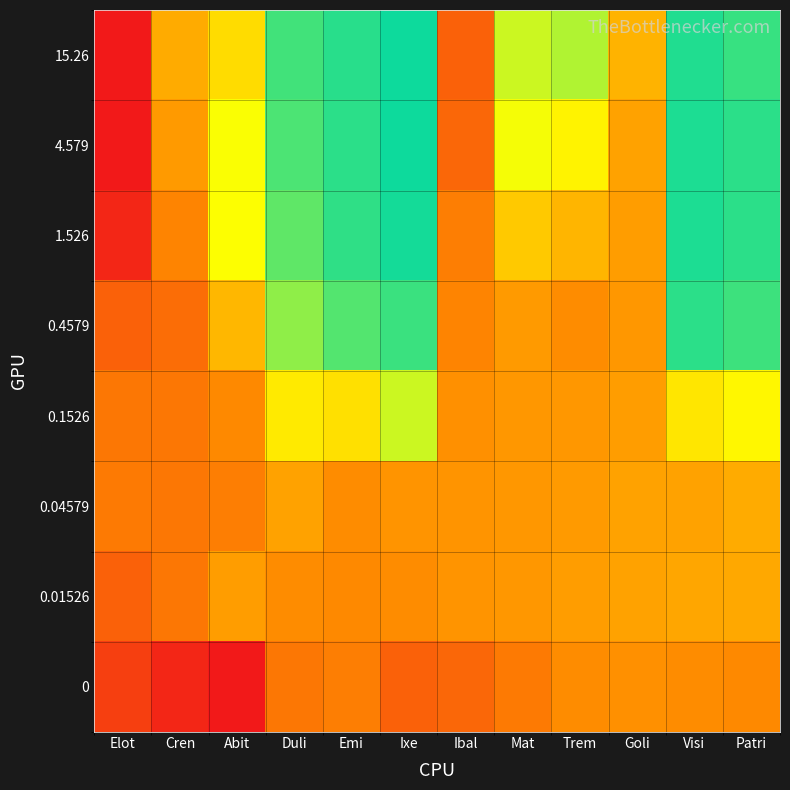

What is the difference between the highest and lowest values at Visi?

2.6